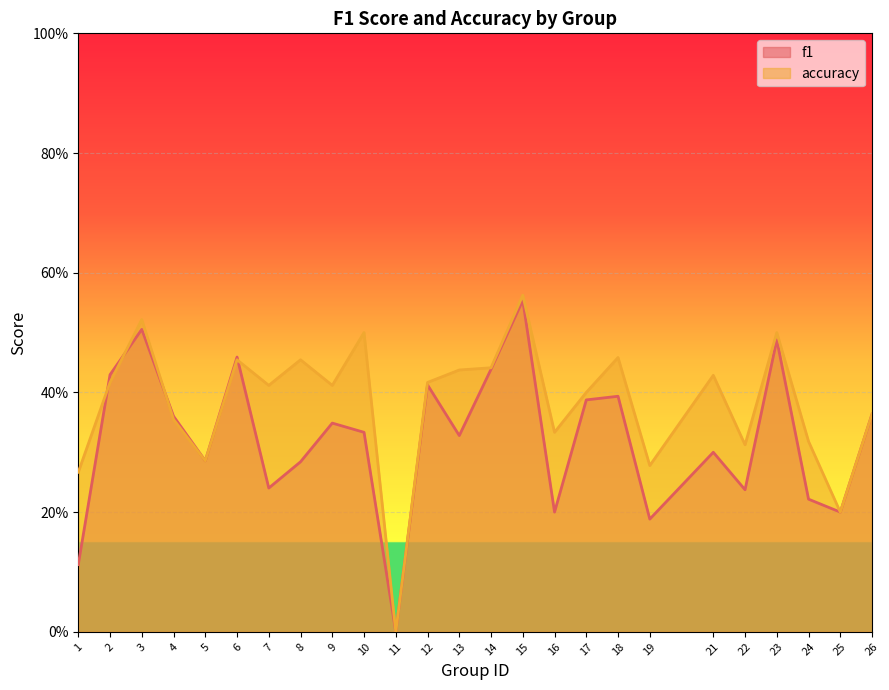

What are all the series names shown in the legend?

f1, accuracy